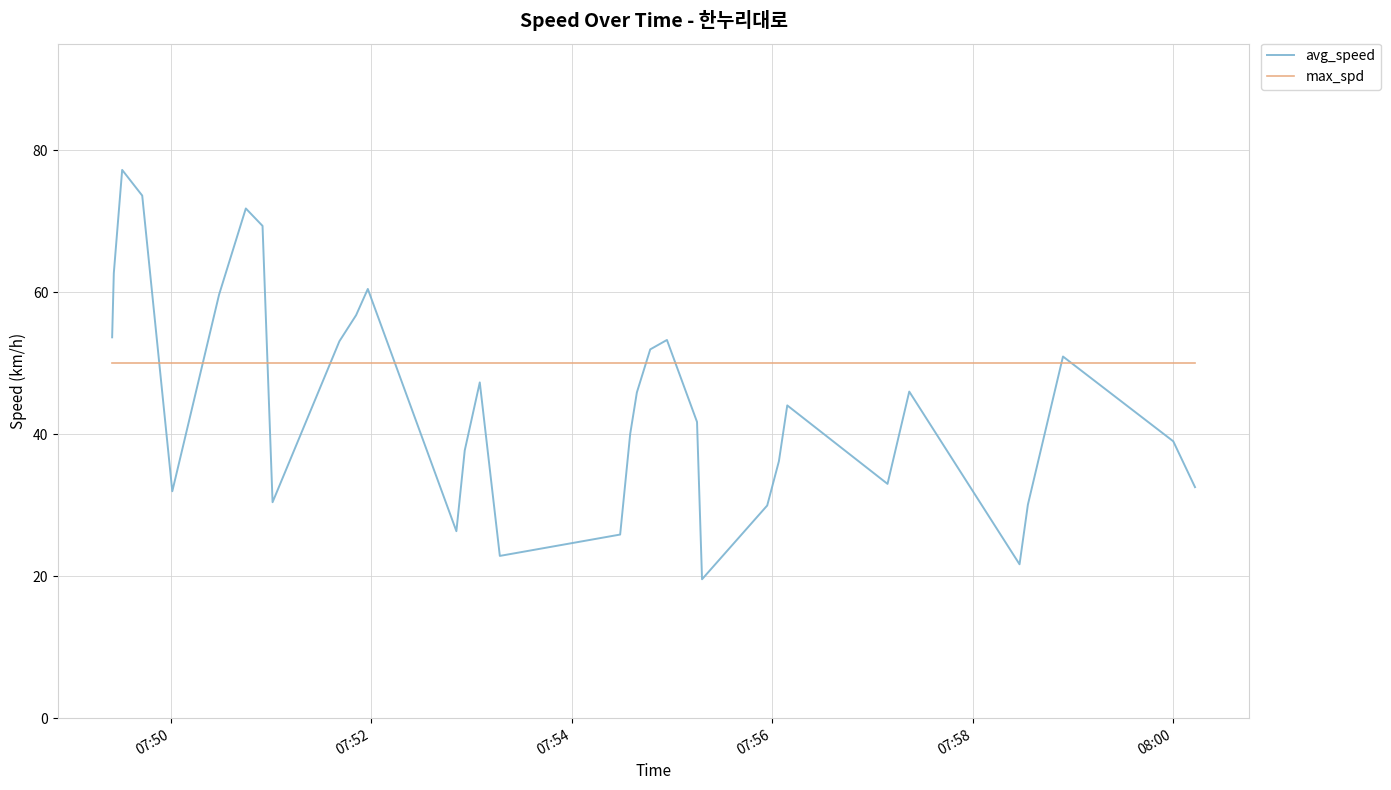

How many interior local peaks does the avg_speed series have?

8